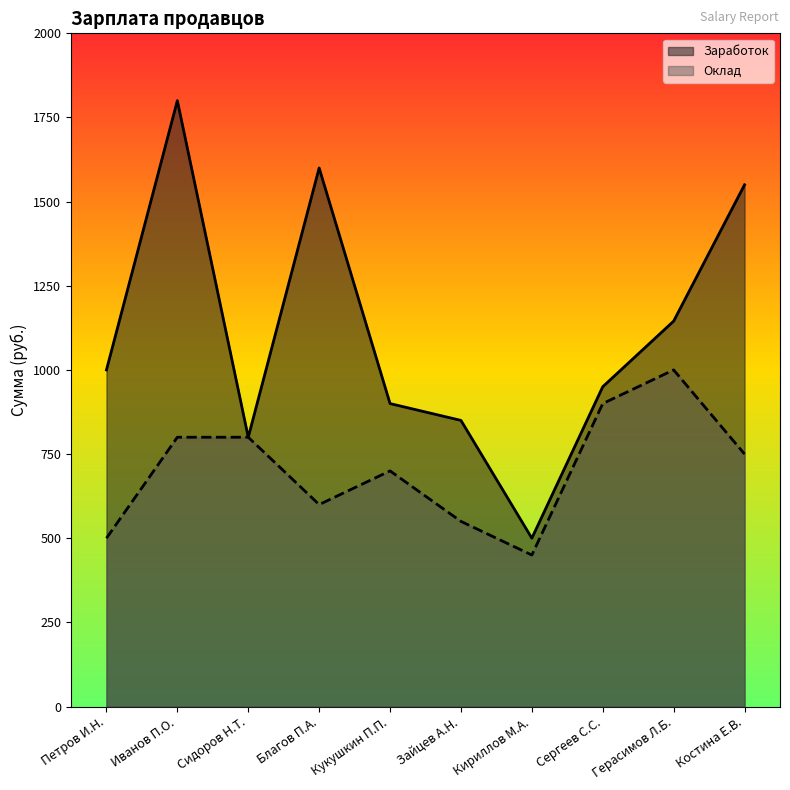

What is the difference between the maximum and minimum values in the Заработок series?

1300